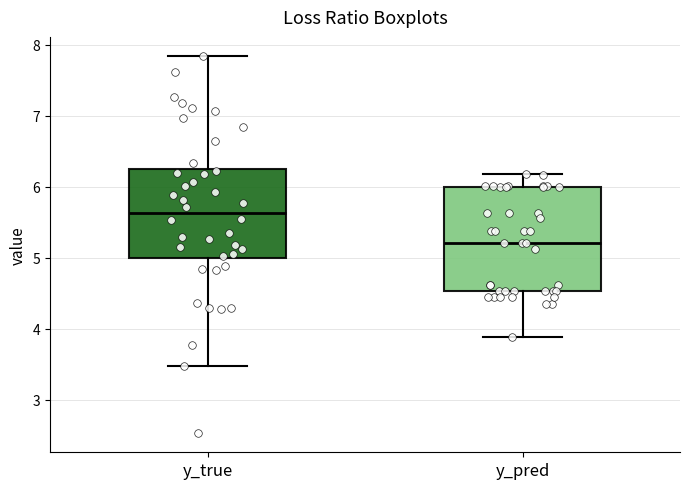

Reading left to right, transcribe this box plot: for each box, give where its median line is, the range the box spans, and where its two whiskers end, as read against the y-axis. The values are not printed on the chart, so give them approximately, as read against the axis.

y_true: median 5.6, box 5.0 to 6.2, whiskers 3.5 to 7.8
y_pred: median 5.2, box 4.5 to 6.0, whiskers 3.9 to 6.2